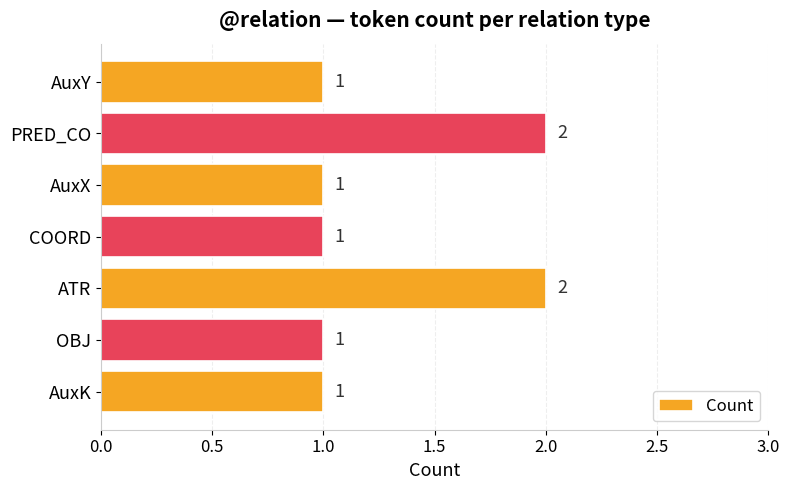

Count the values in the range 1 to 2.

7